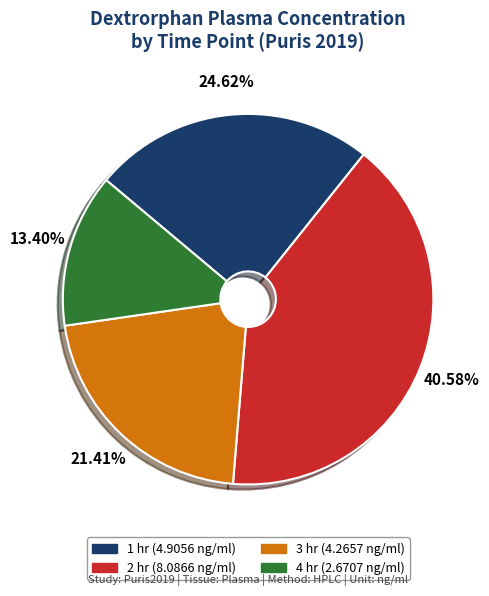

Which category has the biggest portion of the pie?

2 hr